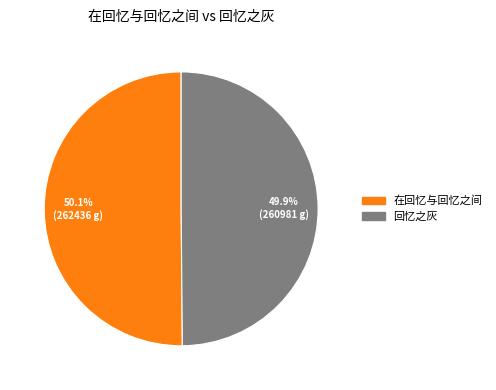

How many slices are in this pie chart?

2